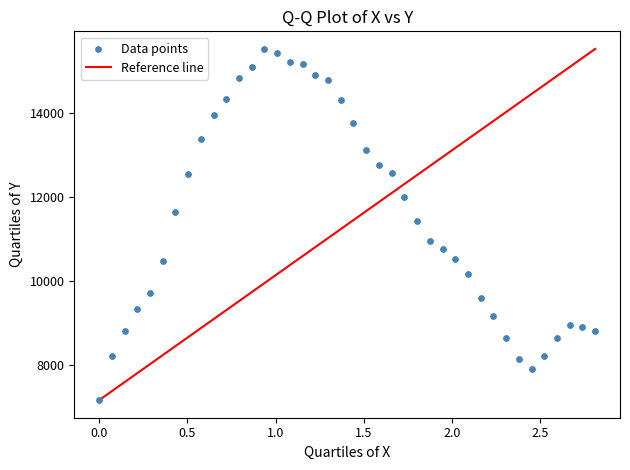

What Y value in the scatter plot is closest to 11341?

11435.9